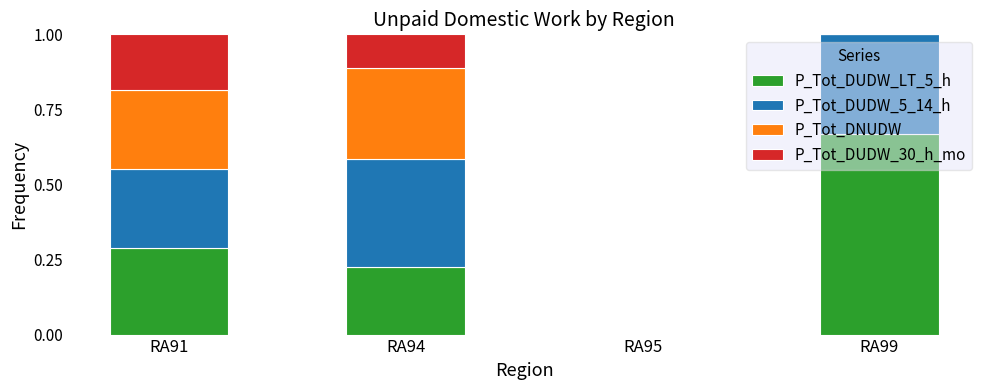

What is the total value across all series at RA91?

1.0